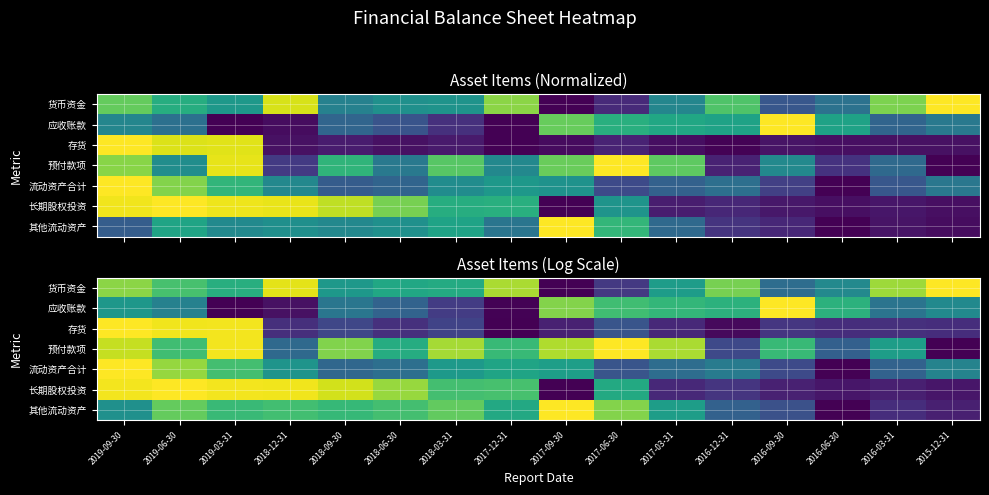

Which has a higher value, 2016-06-30 or 2016-03-31?

2016-03-31